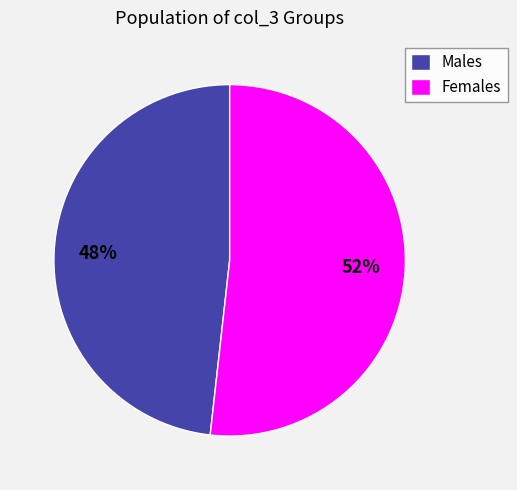

What is the smallest slice in the pie chart?

Males